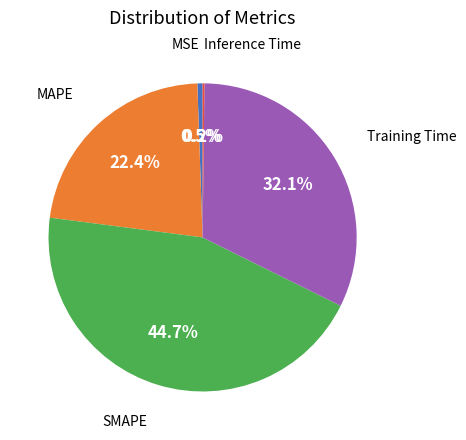

Is there any slice that represents more than half of the pie?

No